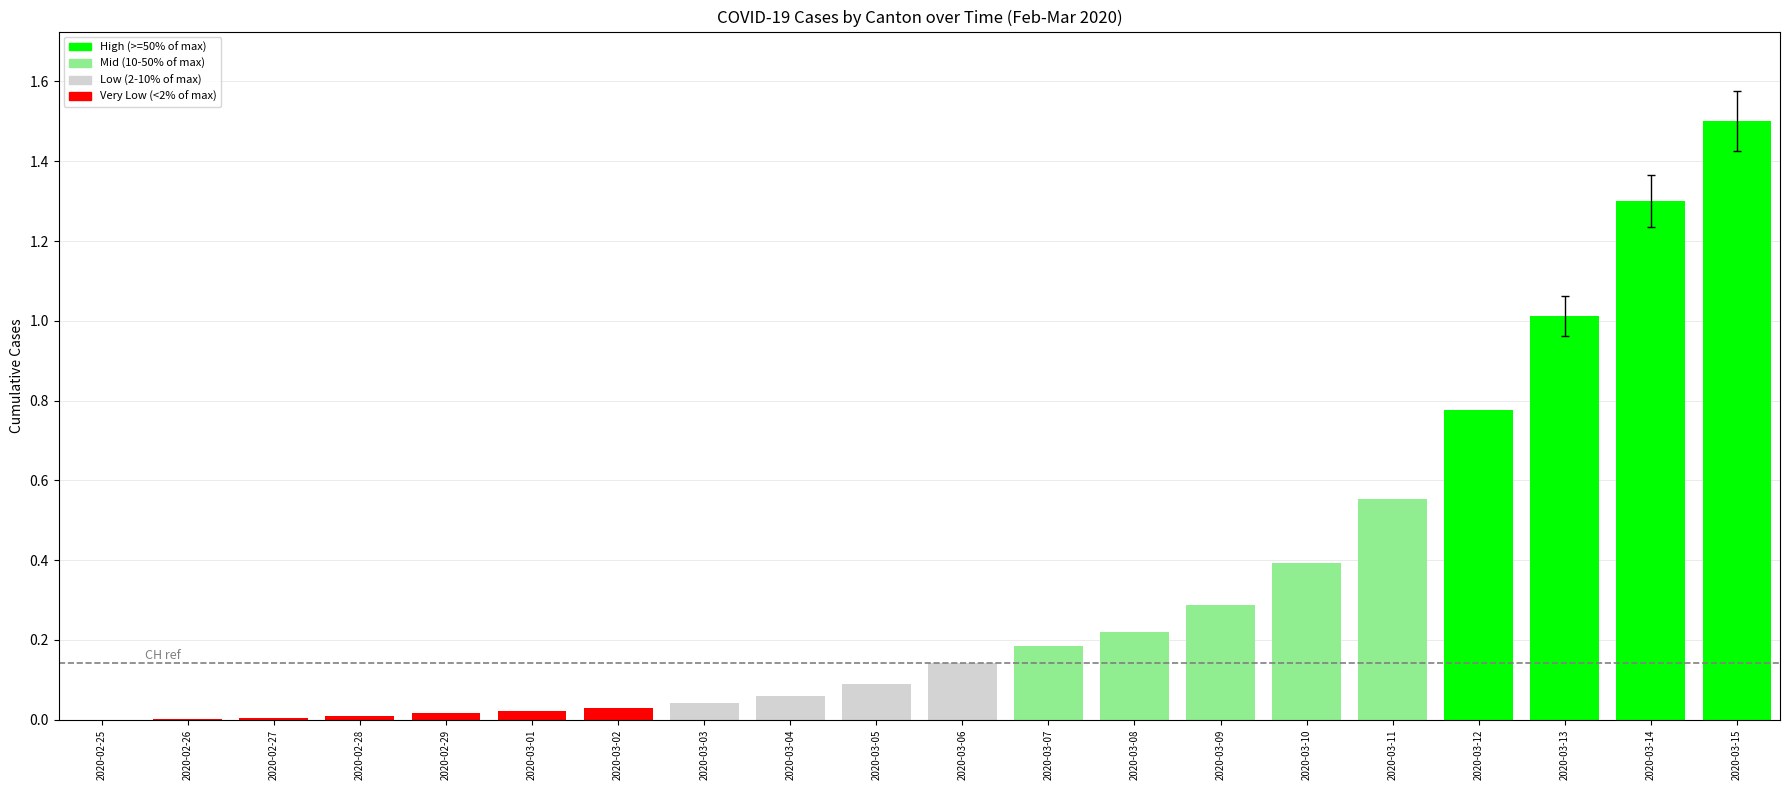

What is the greatest value displayed?

1.5